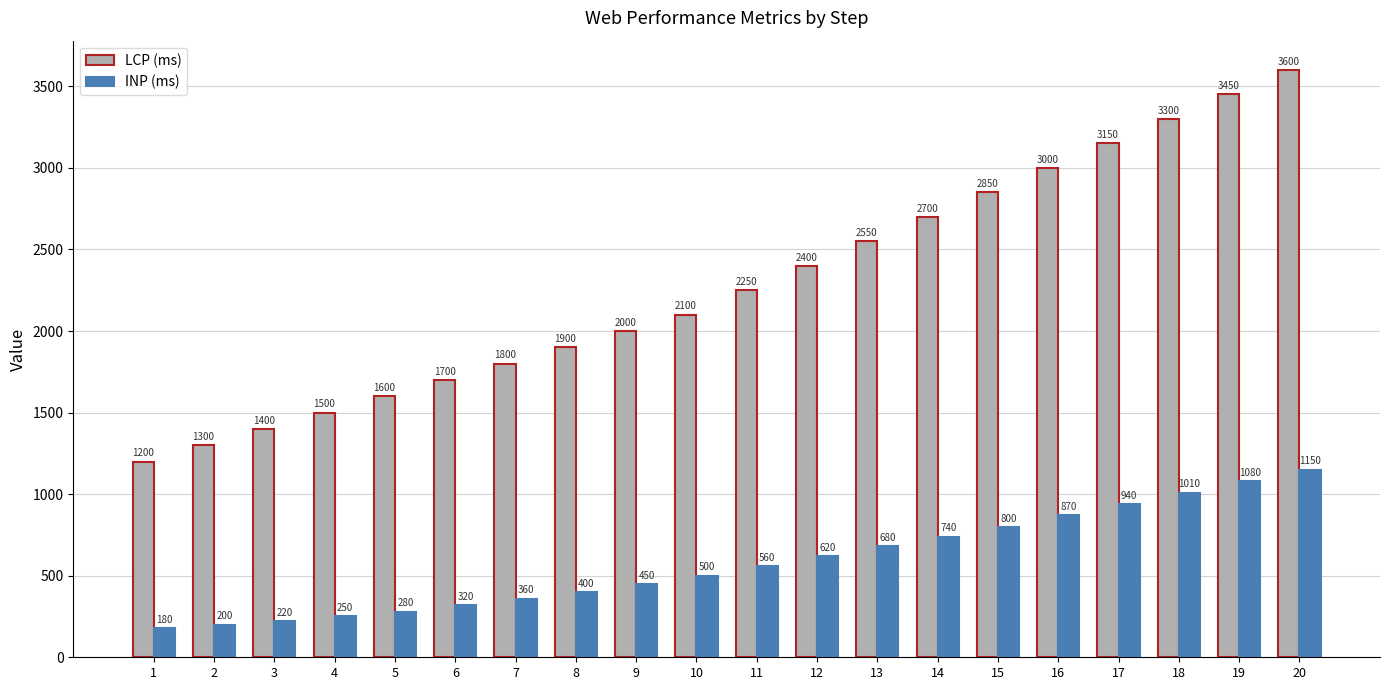

At which label is LCP (ms) closest to 2400?

12